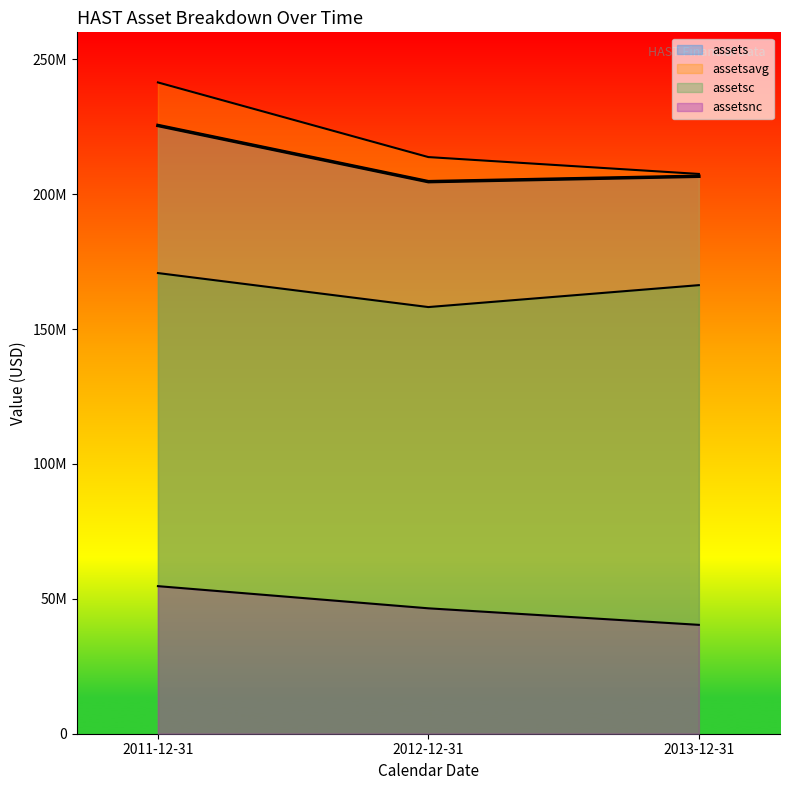

At 2013-12-31, list the series in order from smallest to largest.

assetsnc, assetsc, assets, assetsavg